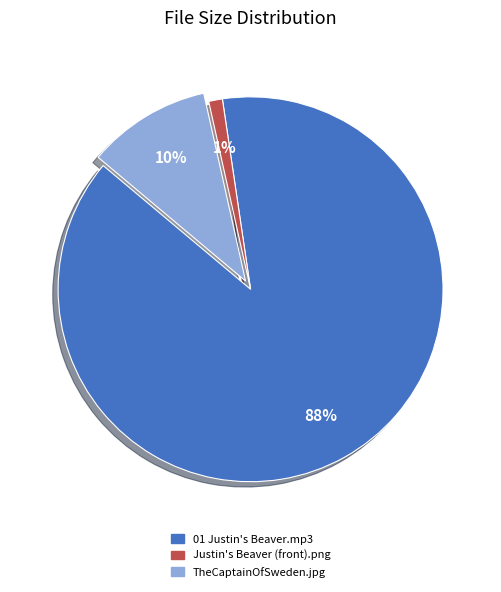

Is there a majority slice in this chart?

Yes